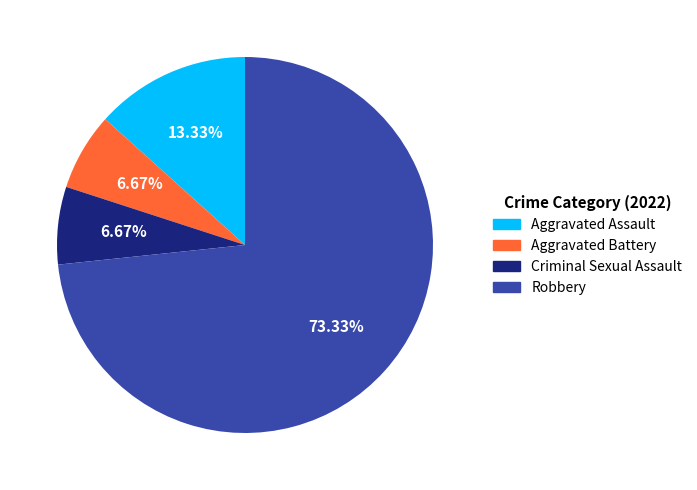

To the nearest percent, what percentage of the pie is Robbery?

73%